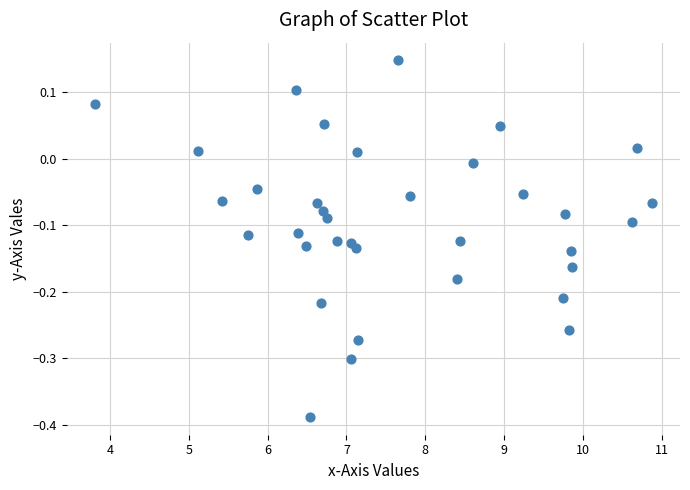

What is the range of Y values (max minus min)?

0.5